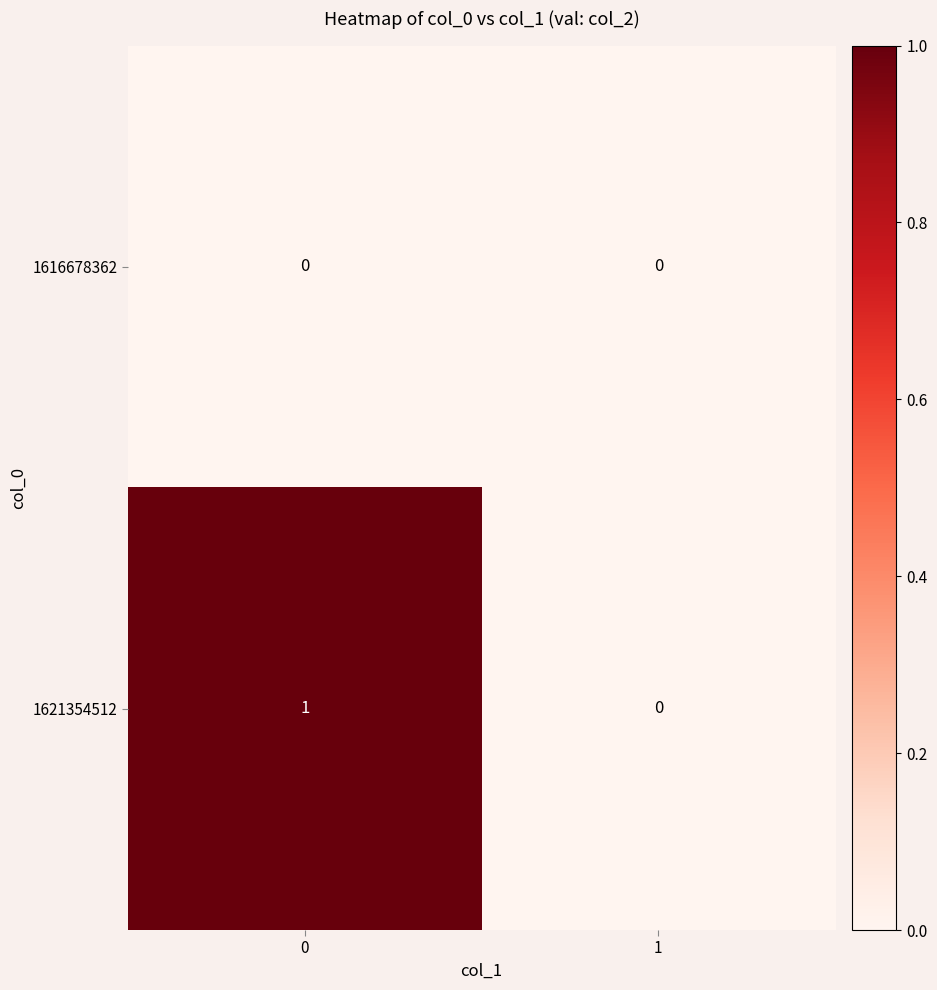

Is it true that 1621354512 equals 2 at 0?

False